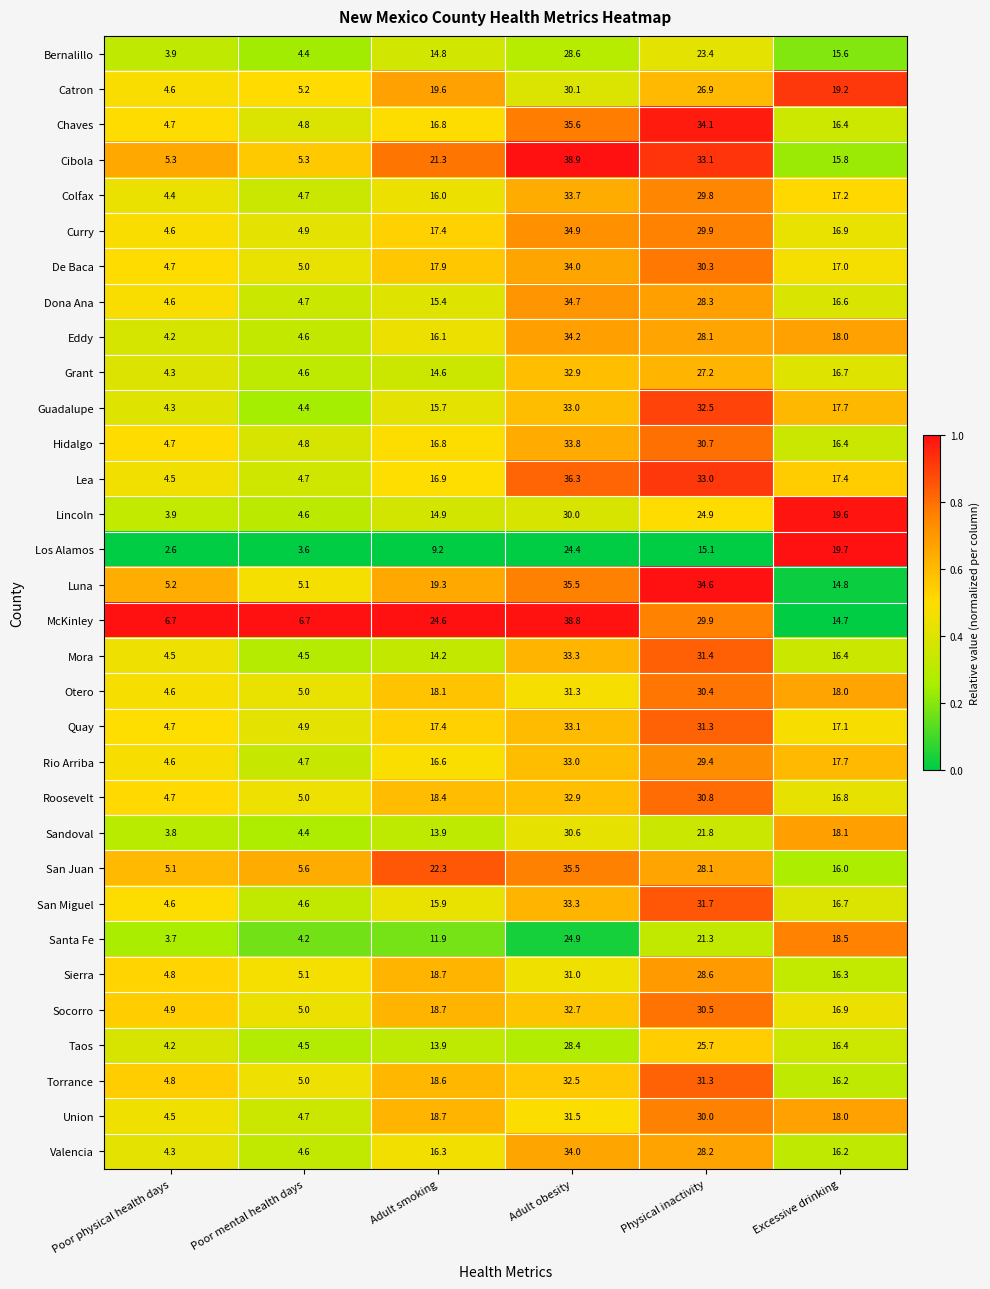

Which category has the lowest value in the De Baca series?

Poor physical health days